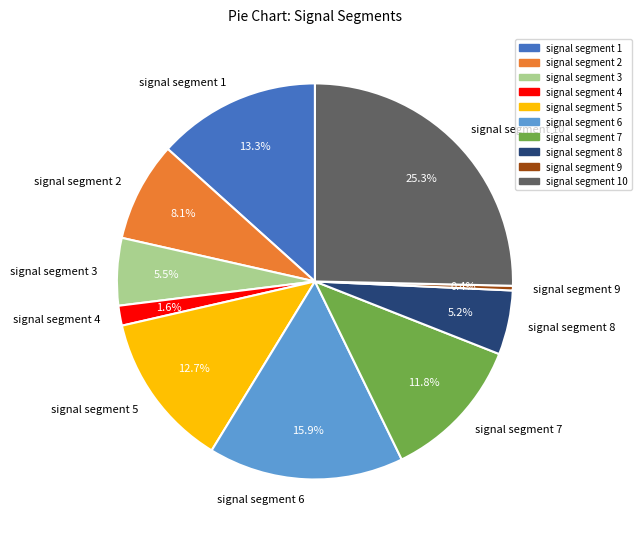

How much of the chart is everything except signal segment 6?

84.1%